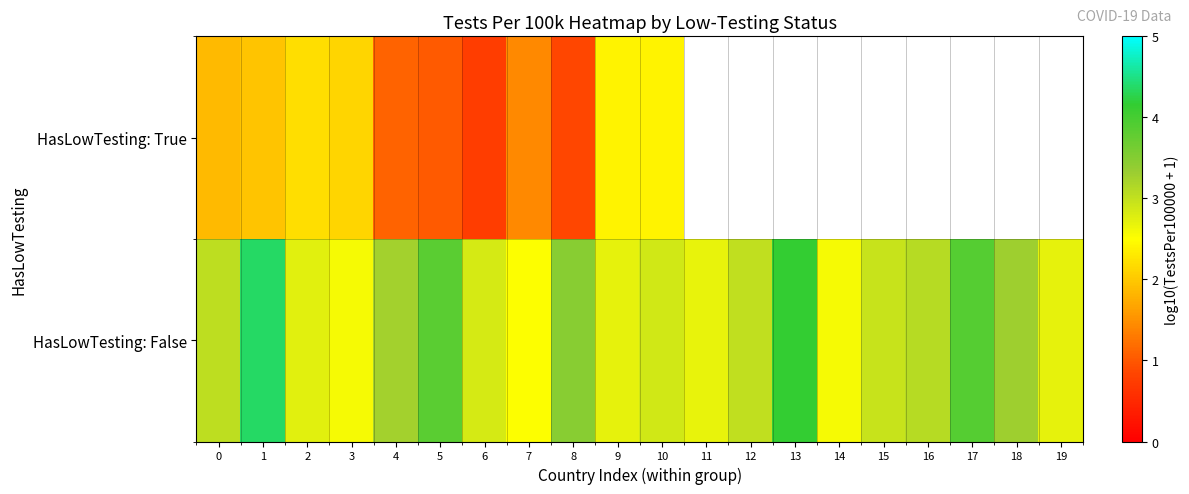

What is the difference between the maximum and minimum values in the HasLowTesting: True series?

1.6